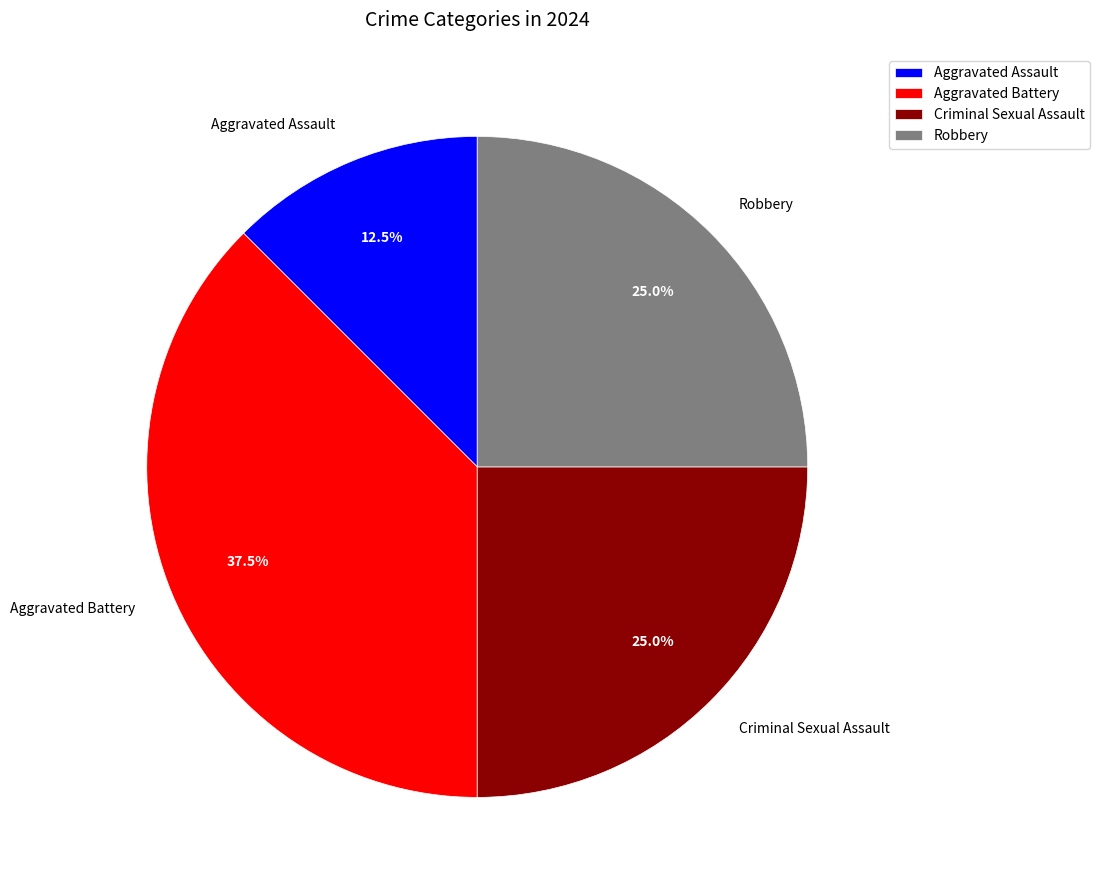

True or false: Aggravated Assault accounts for 2% of the total.

False